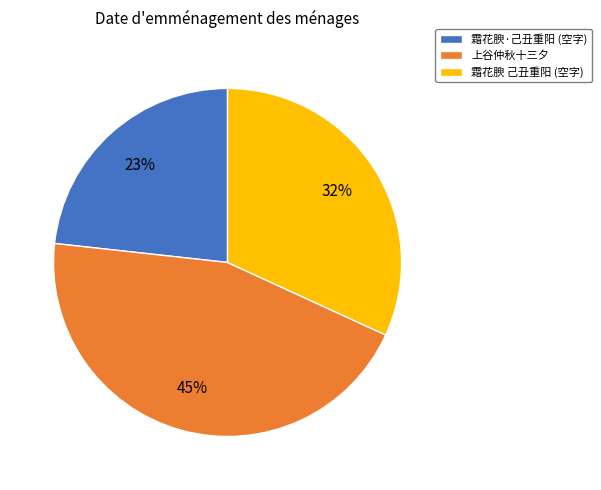

What is the largest slice in the pie chart?

上谷仲秋十三夕